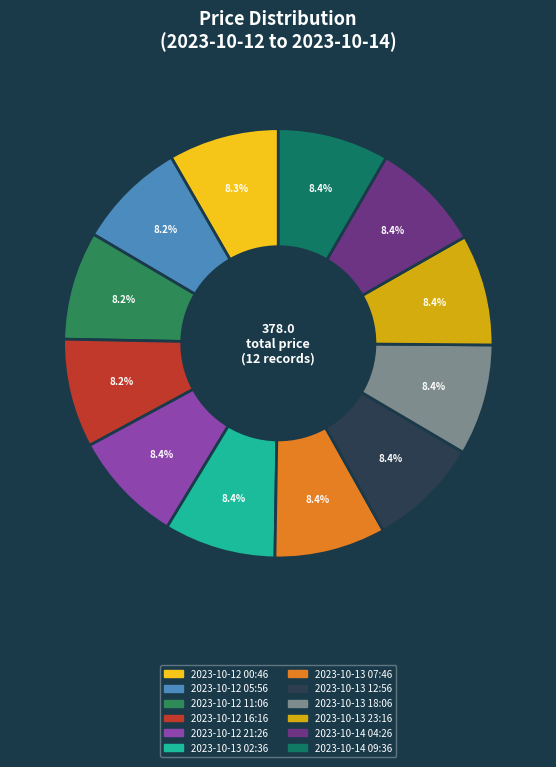

Approximately how many times larger is the value at 2023-10-12 00:46 compared to 2023-10-14 04:26?

1.0